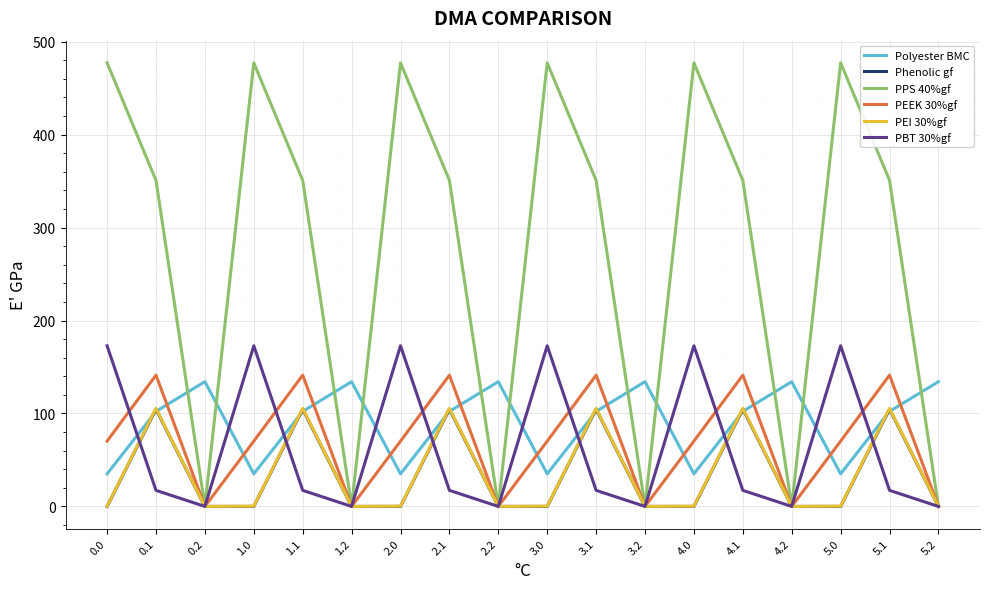

What is the maximum value shown in the chart?

477.2